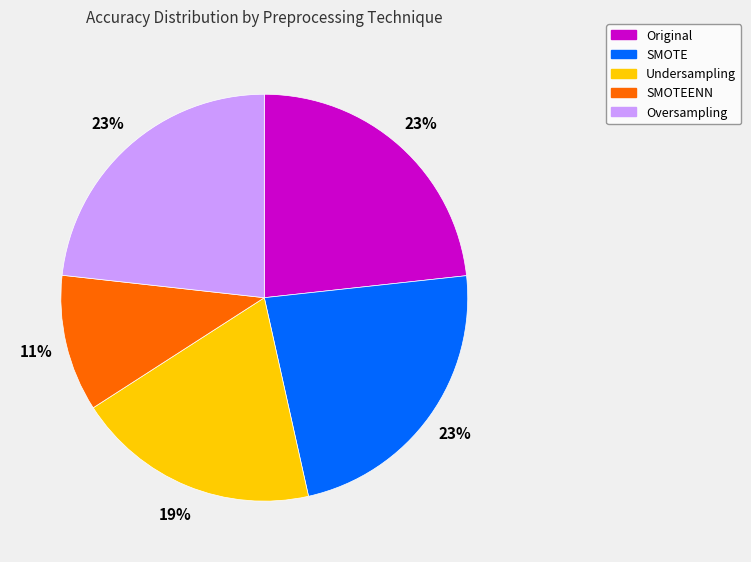

Is there any slice that represents more than half of the pie?

No